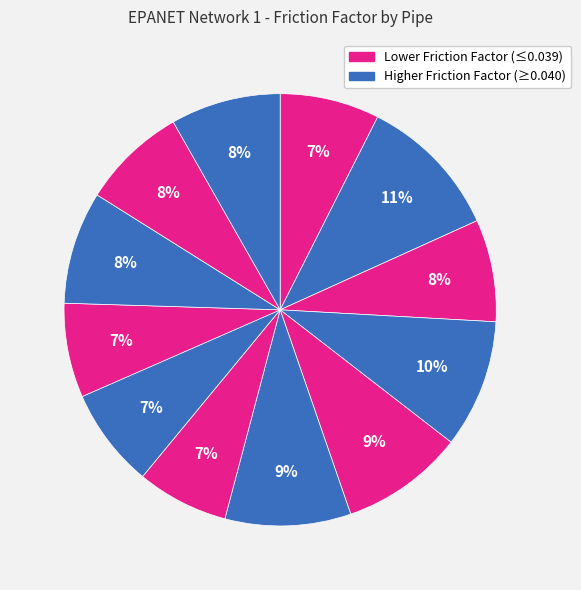

Which slice is the largest?

Pipe 11